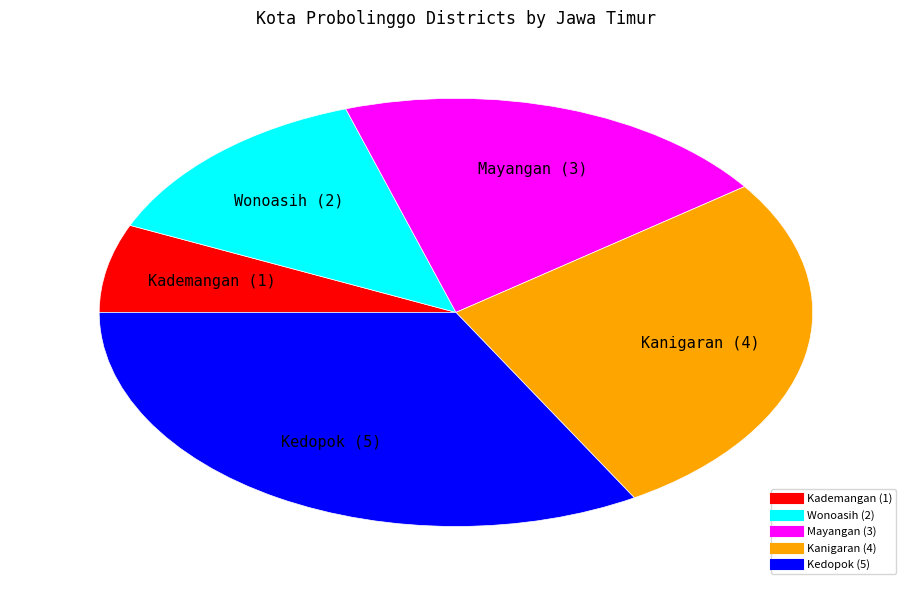

Approximately how many times larger is the value at Kanigaran compared to Mayangan?

1.3